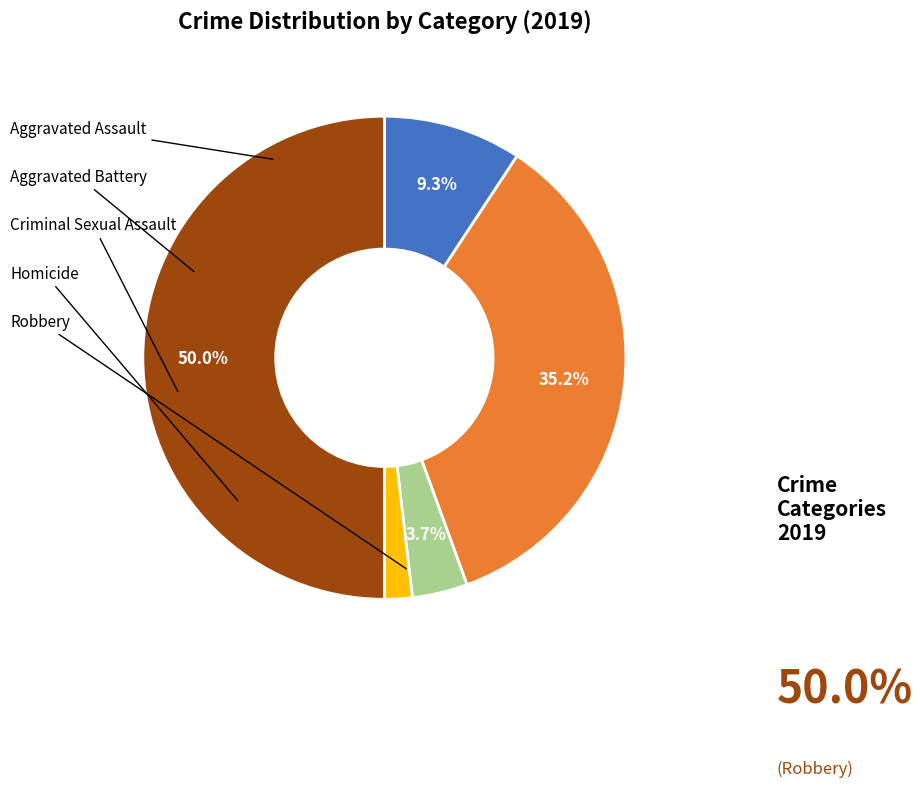

How many segments does this pie chart have?

5